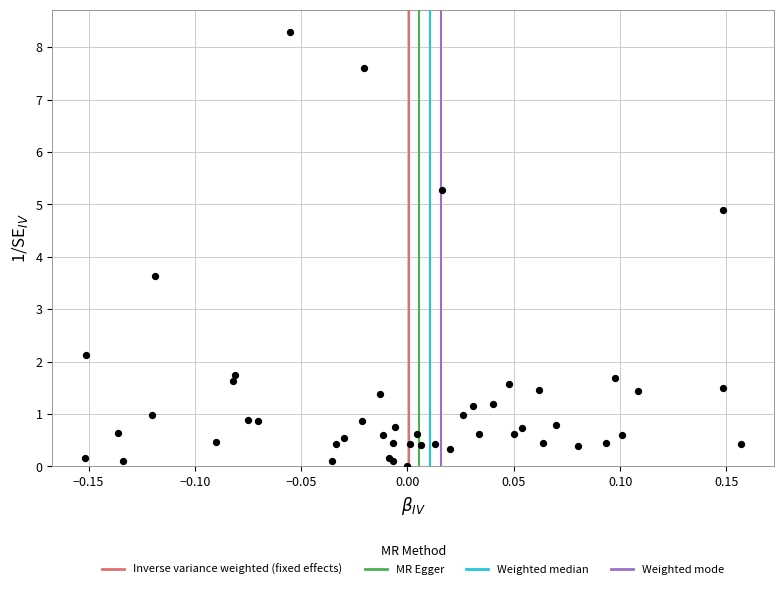

What Y value in the scatter plot is closest to 4?

3.6